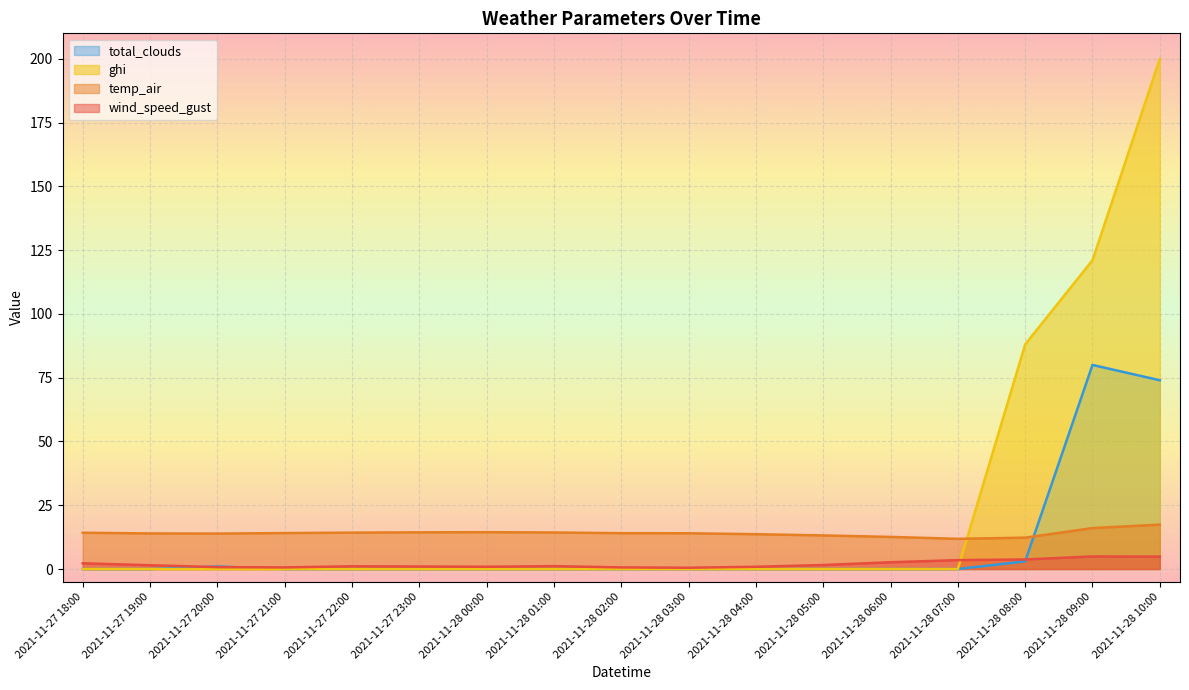

Rank the series at 2021-11-27 21:00 from lowest to highest value.

total_clouds, ghi, wind_speed_gust, temp_air